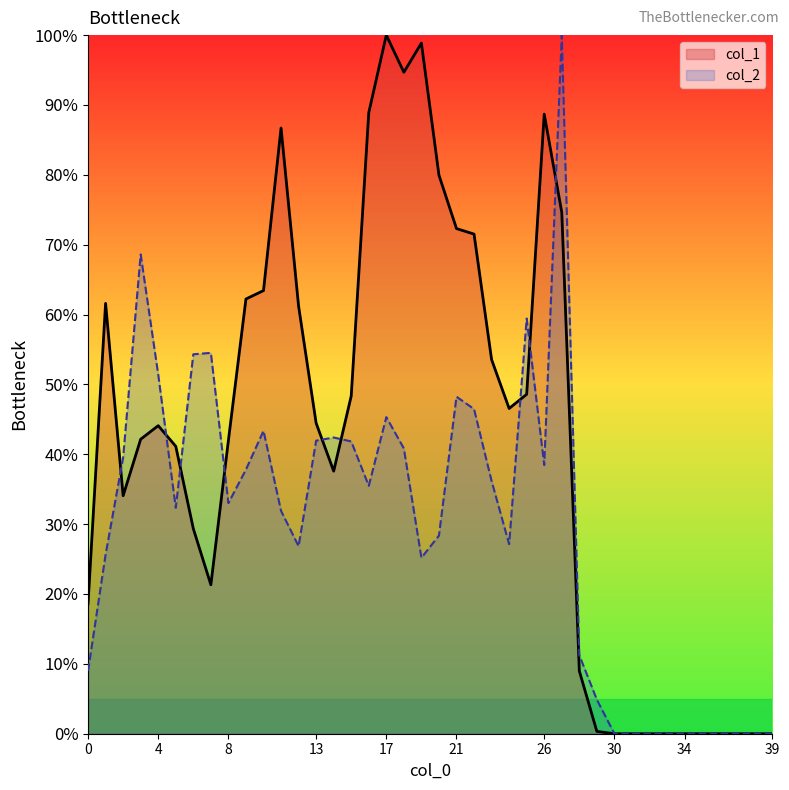

How many categories are shown in the chart?

40